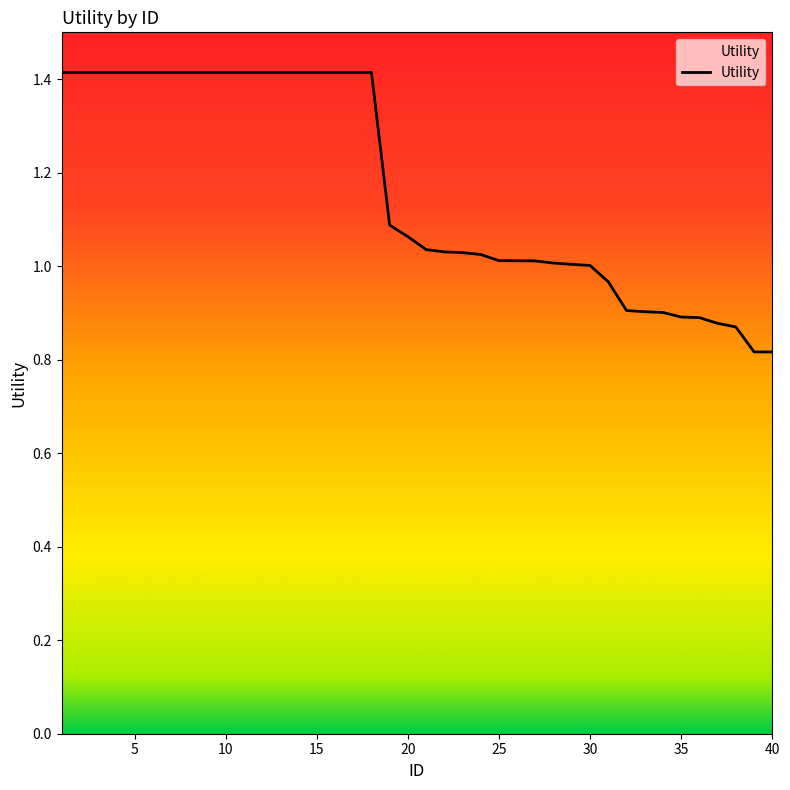

What is the difference between the maximum and minimum values?

0.6